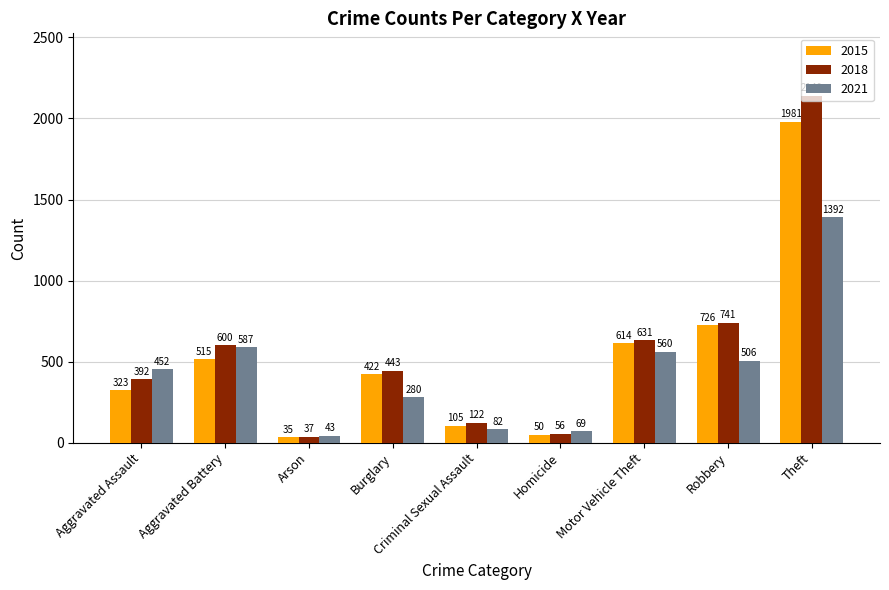

Which series has the widest spread of values?

2018